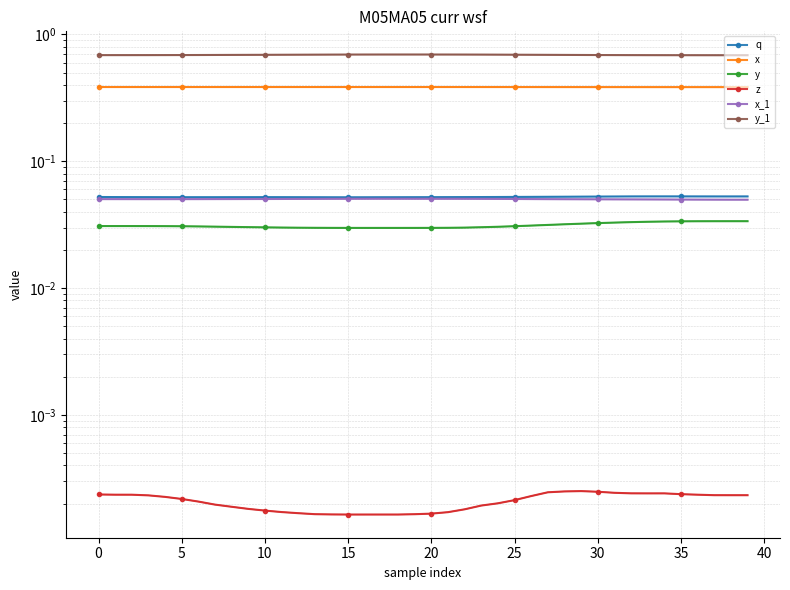

Which series has the largest total across all categories?

y_1